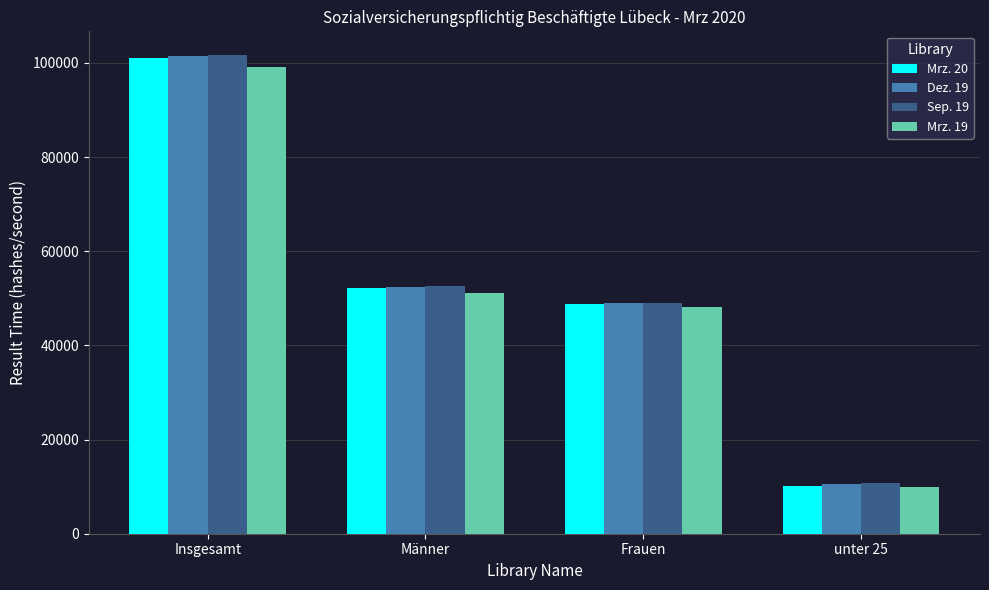

Where is Mrz. 19 nearest to the value 54599?

Männer